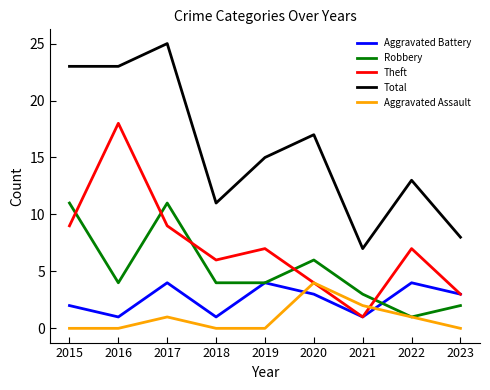

What is the approximate value of Total at 2021?

7